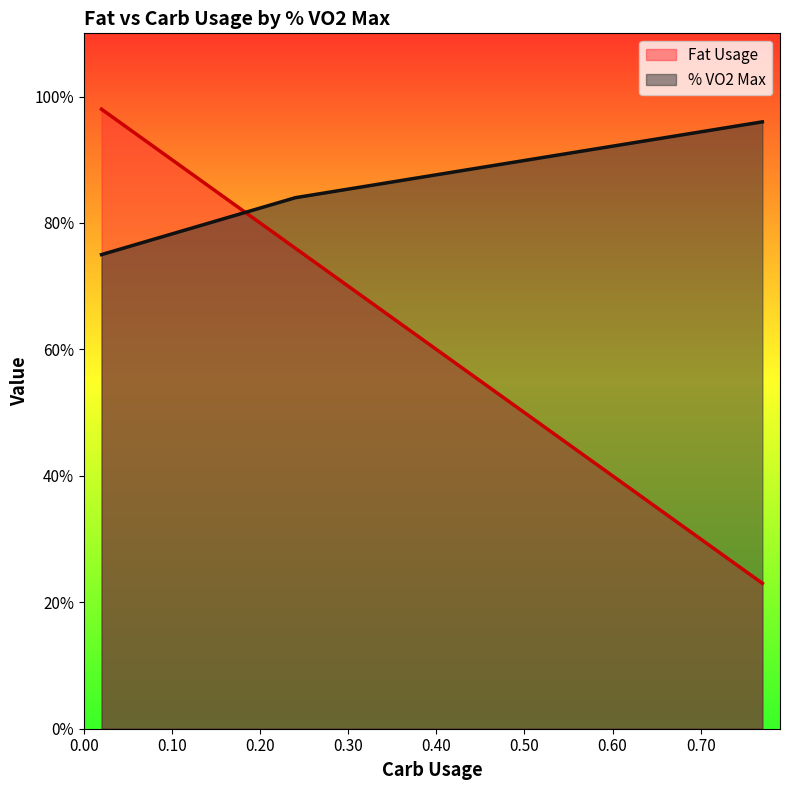

List the series in order of their overall mean, highest first.

% VO2 Max, Fat Usage